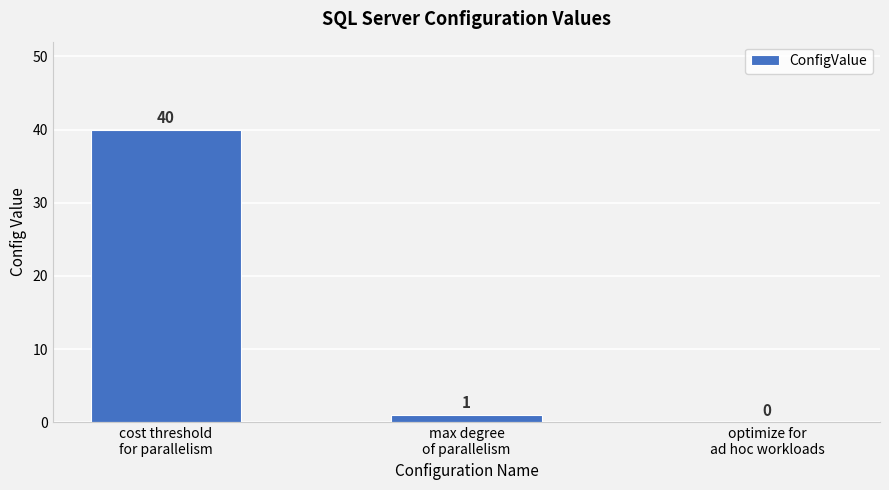

What is the sum of the values at max degree
of parallelism and cost threshold
for parallelism?

41